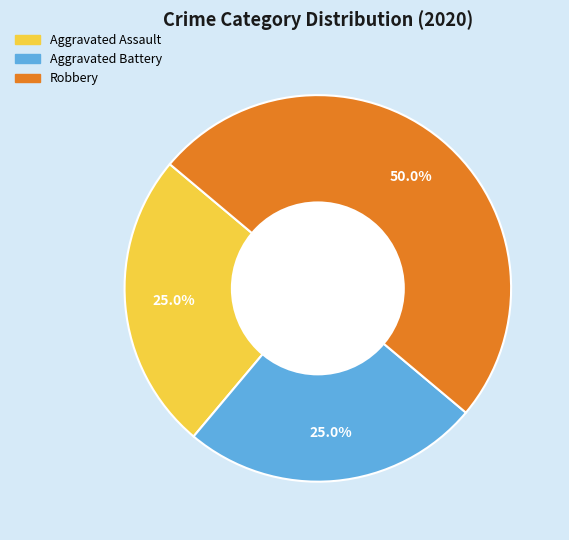

To the nearest percent, what portion does Aggravated Battery represent?

25%